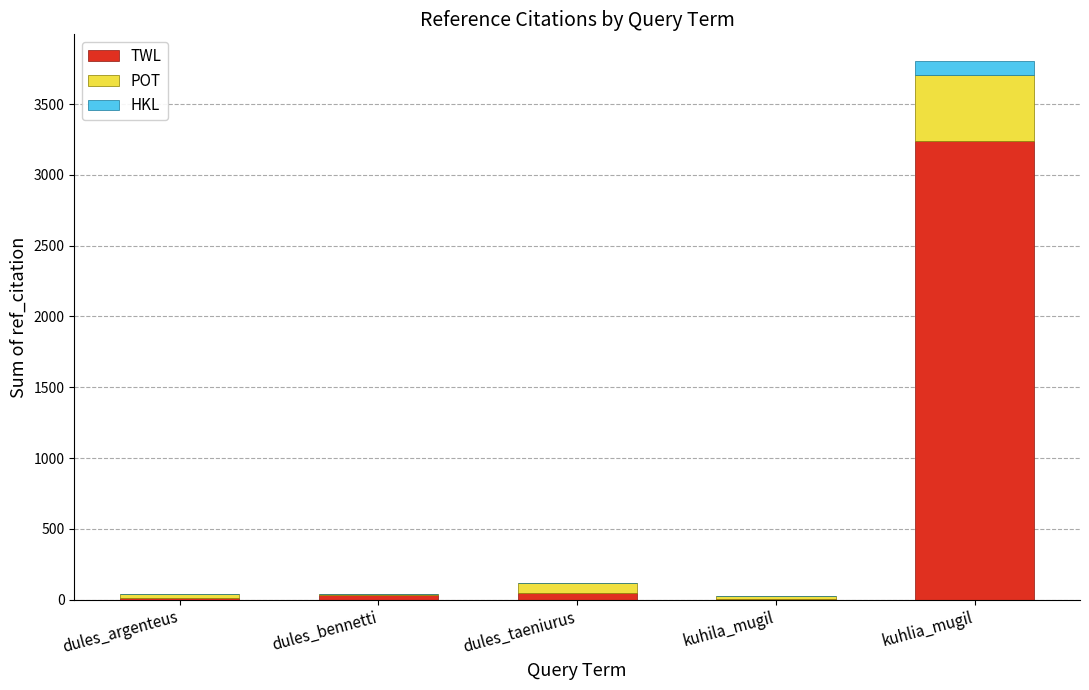

At which label does TWL reach its peak?

kuhlia_mugil